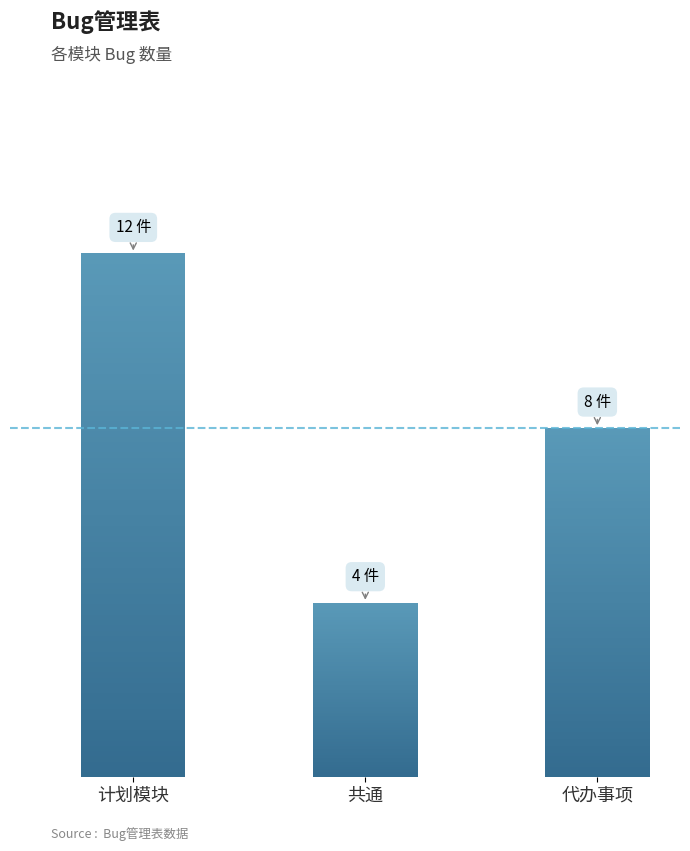

How many distinct data groups are displayed?

1